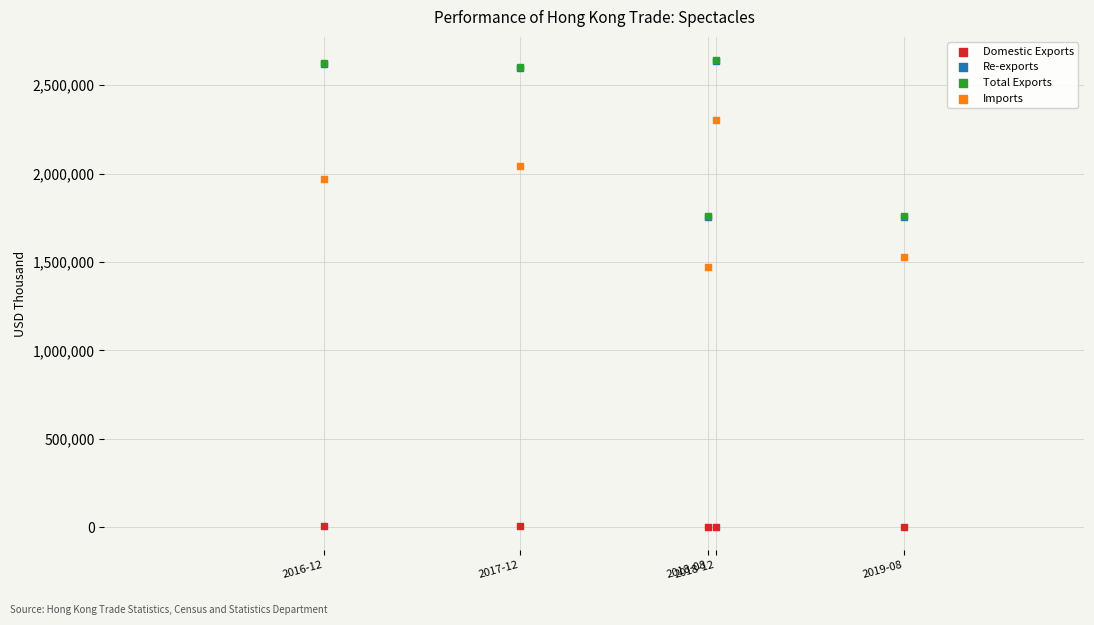

What are all the series names shown in the legend?

Domestic Exports, Re-exports, Total Exports, Imports